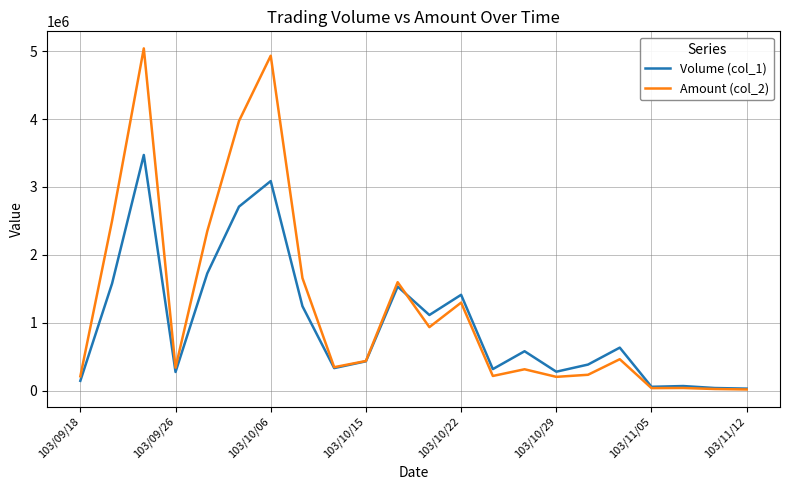

Which series has the largest total across all categories?

Amount (col_2)